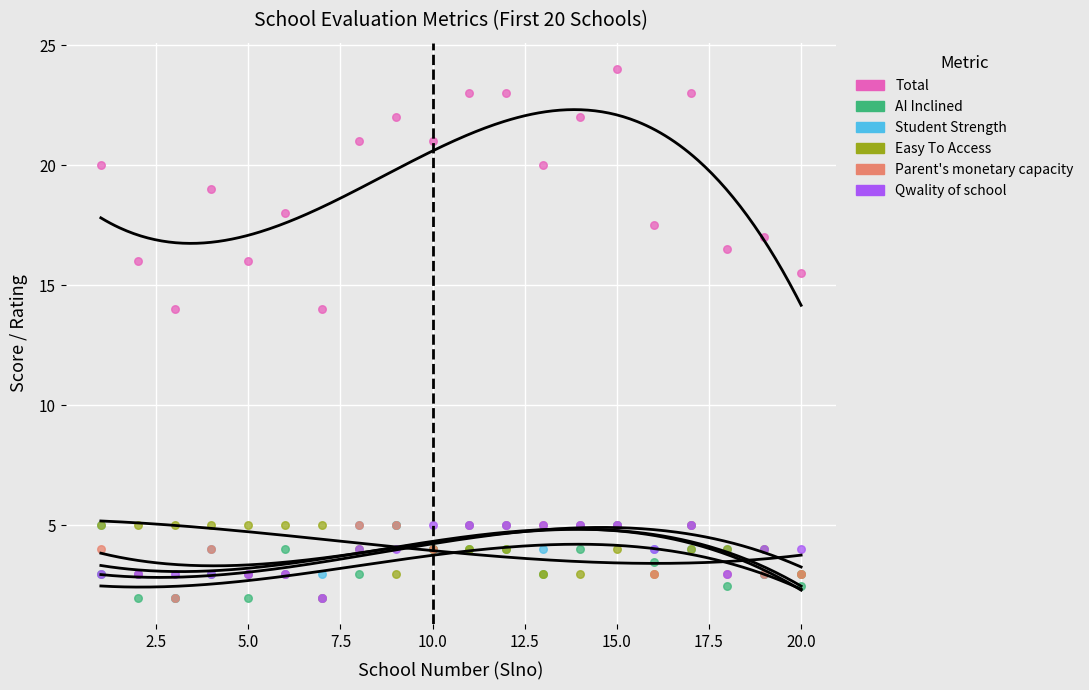

Which series has the widest spread of Y values?

Total